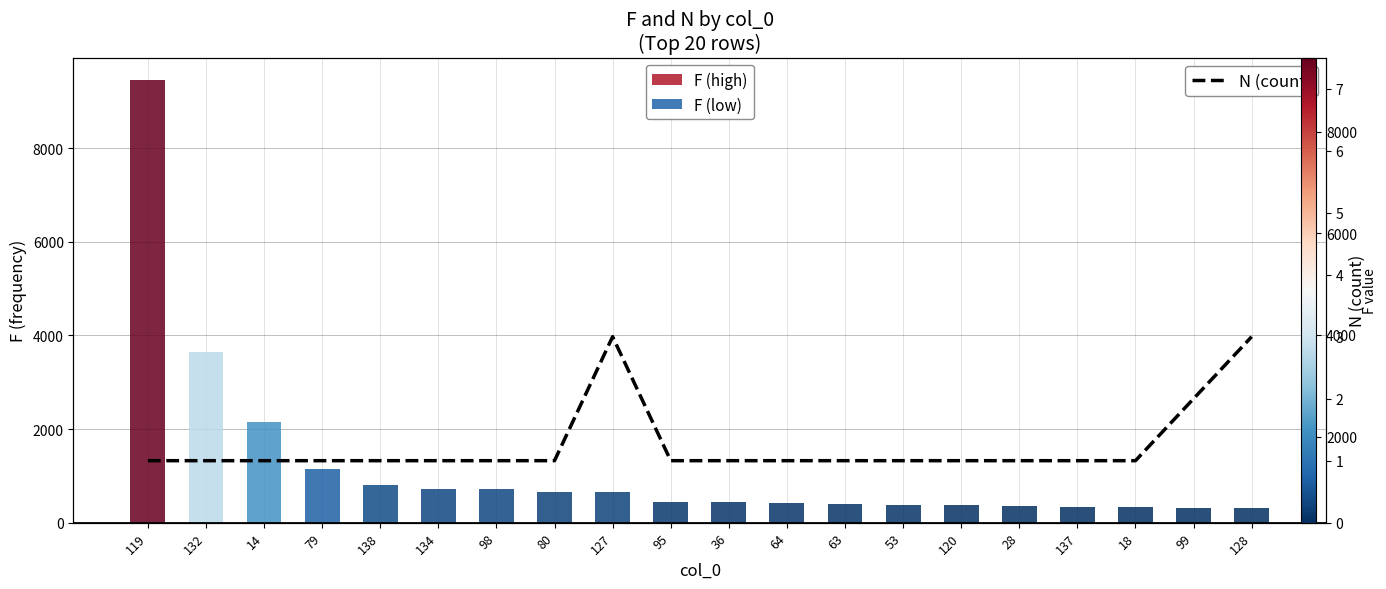

Reading left to right, transcribe all the data shown in this chart.

119=1	132=1	14=1	79=1	138=1	134=1	98=1	80=1	127=3	95=1	36=1	64=1	63=1	53=1	120=1	28=1	137=1	18=1	99=2	128=3